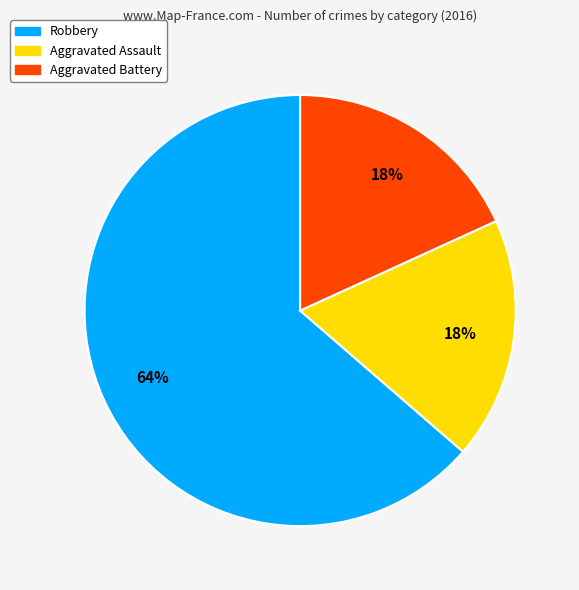

Does Robbery account for over 50% of the chart?

Yes